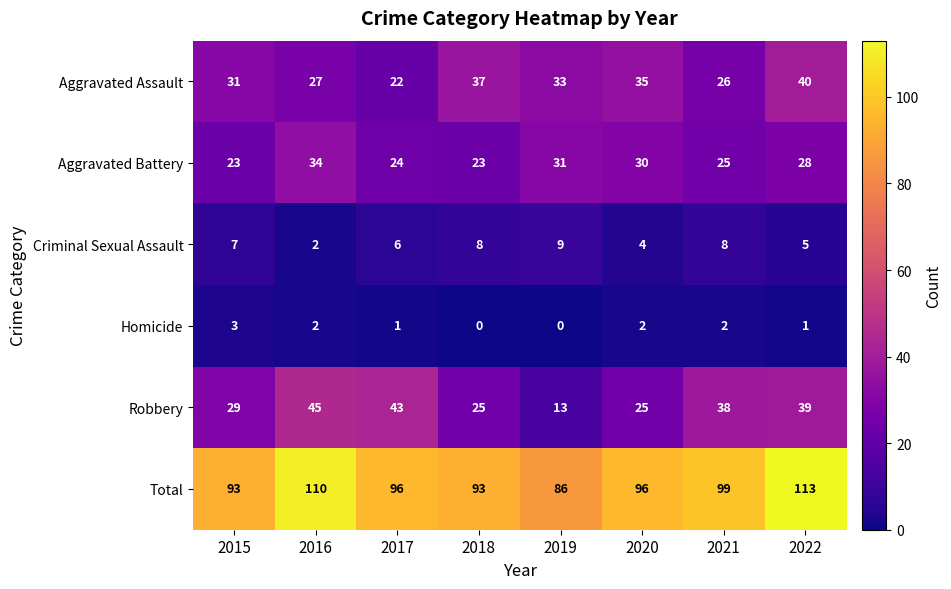

What is the average value of the Criminal Sexual Assault series?

6